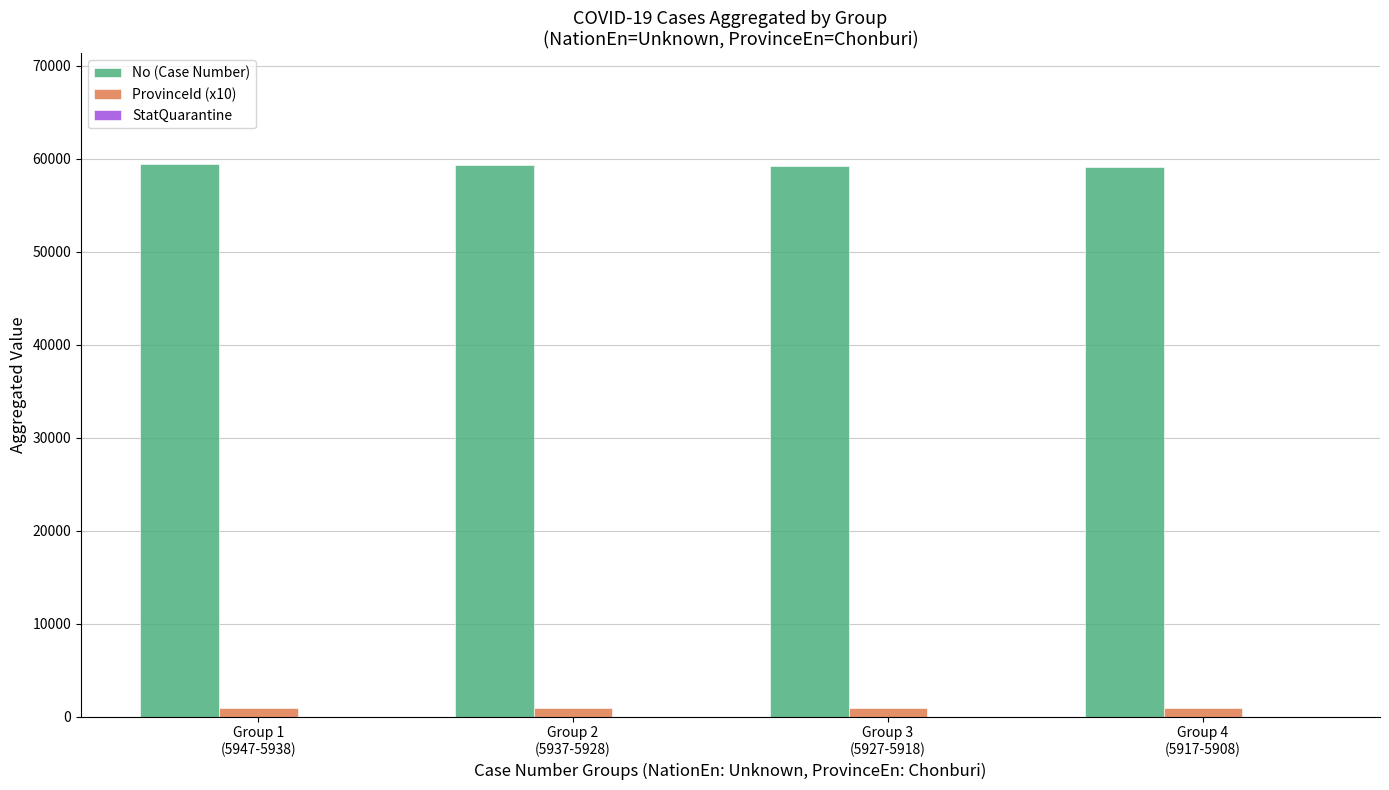

How many groups of bars are there?

4